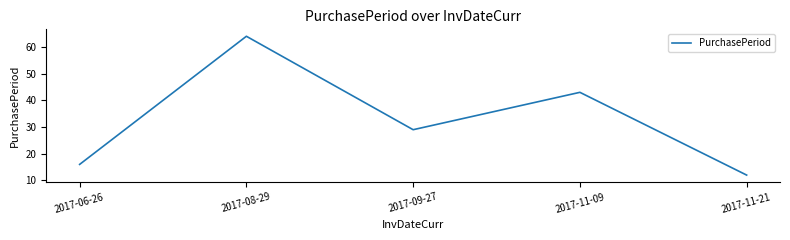

List the labels in order of value, smallest first.

2017-11-21, 2017-06-26, 2017-09-27, 2017-11-09, 2017-08-29